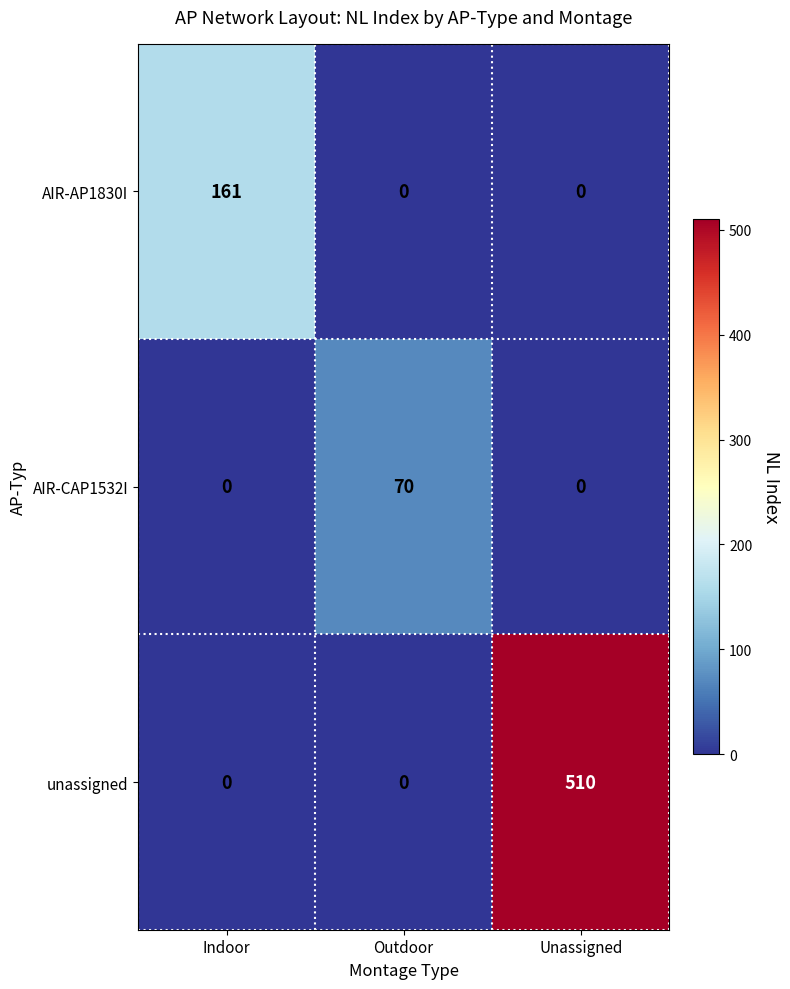

Which series has the largest total across all categories?

unassigned